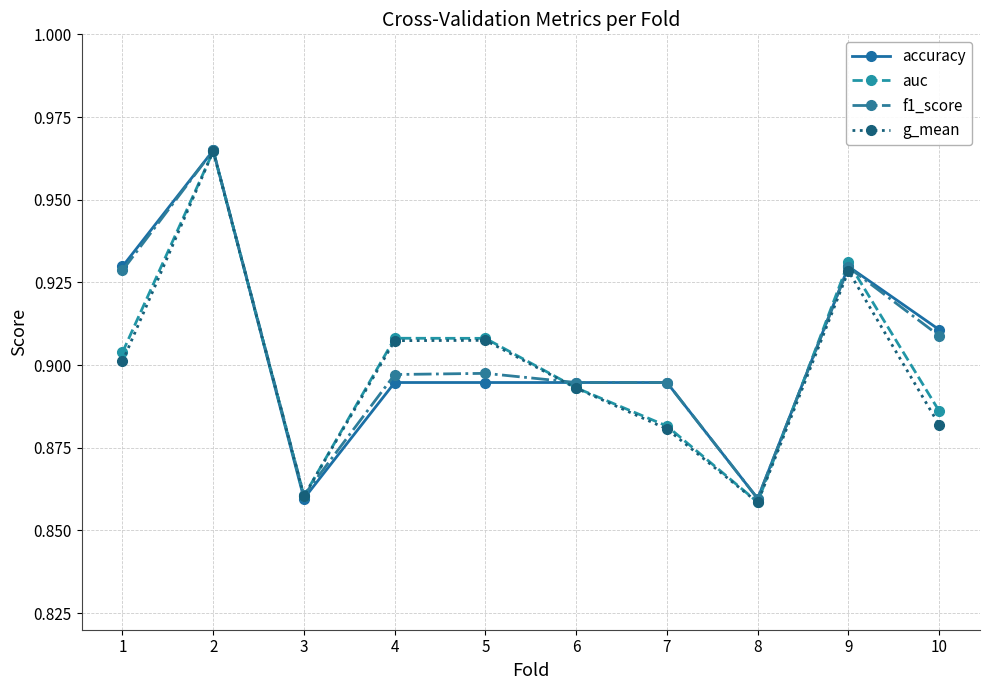

At how many categories does at least one series exceed 0?

10